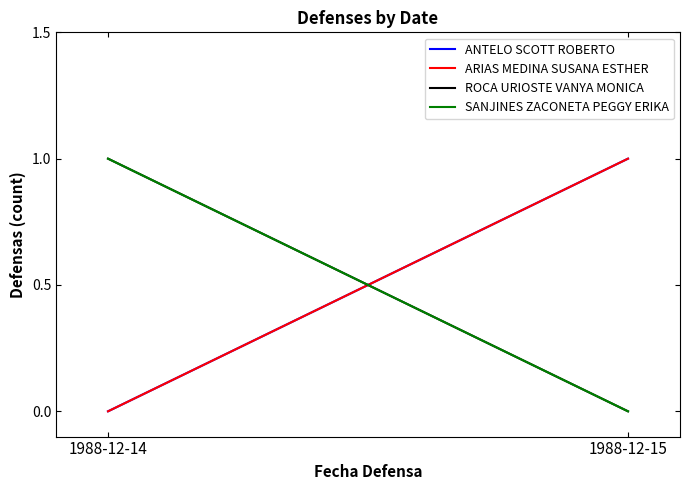

Which category has the highest value across all series?

1988-12-15